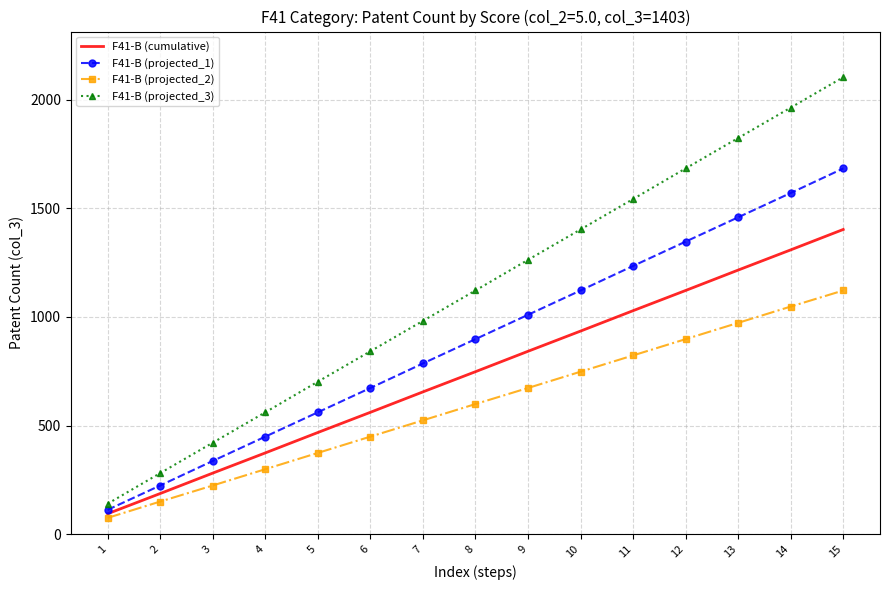

Between 4 and 7, which series saw the biggest shift?

F41-B (projected_3)